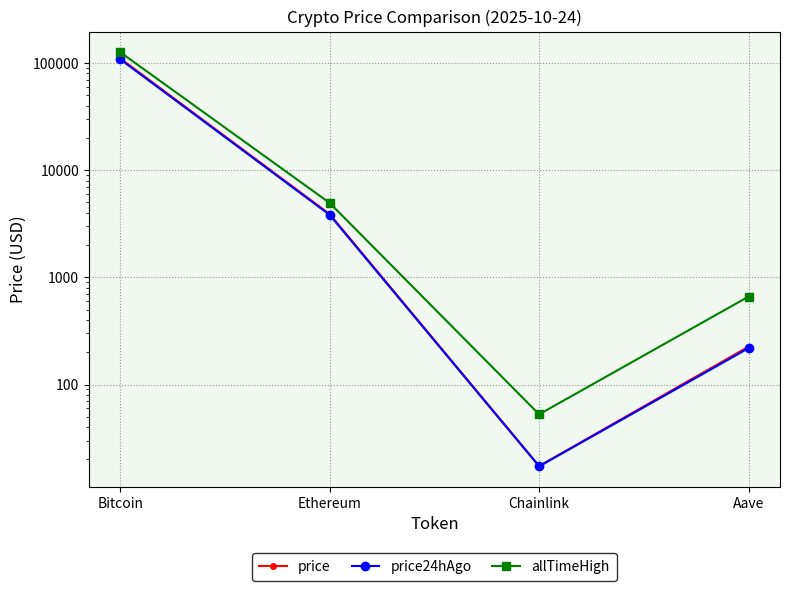

Does the chart have visible grid lines?

Yes